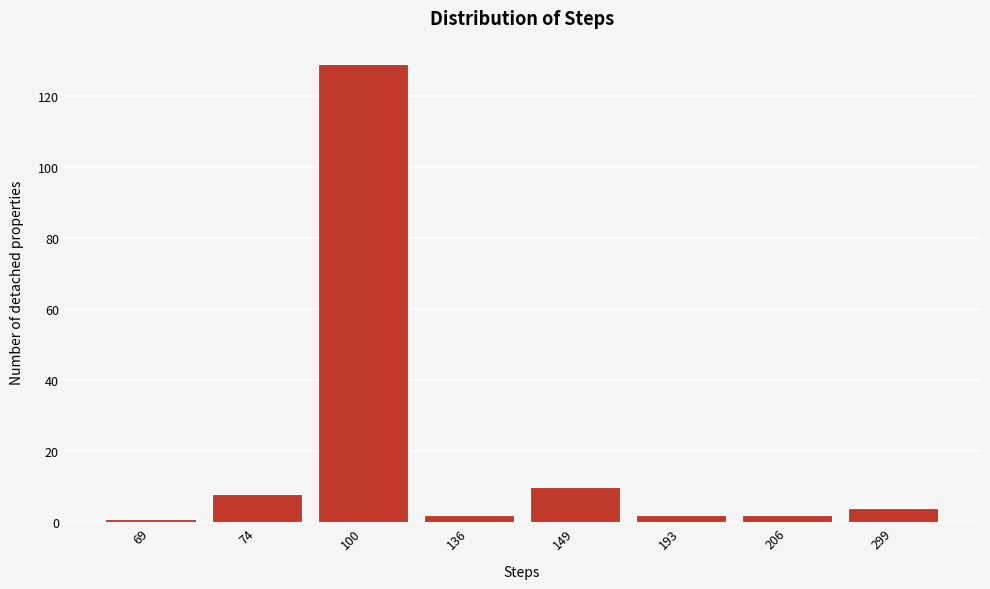

Reading left to right, transcribe all the data shown in this chart.

1	8	129	2	10	2	2	4